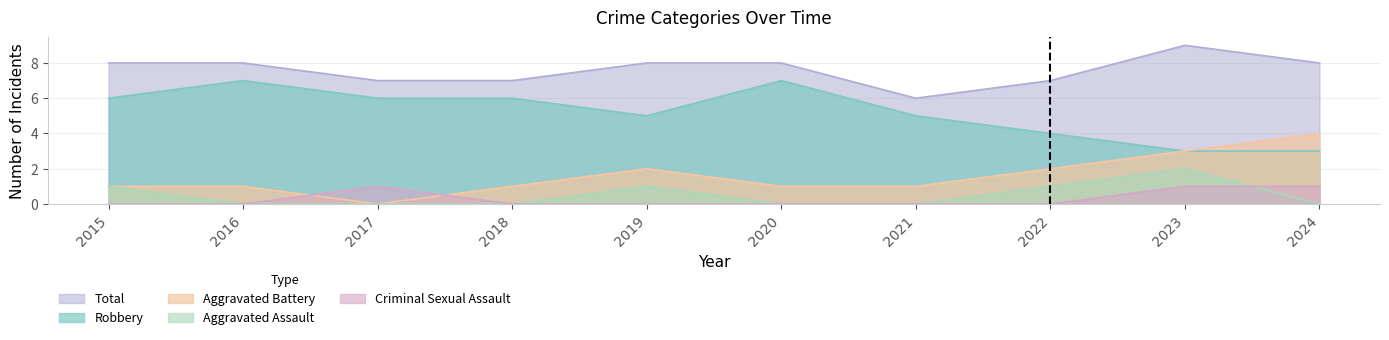

Which label corresponds to the largest value in the chart?

2023